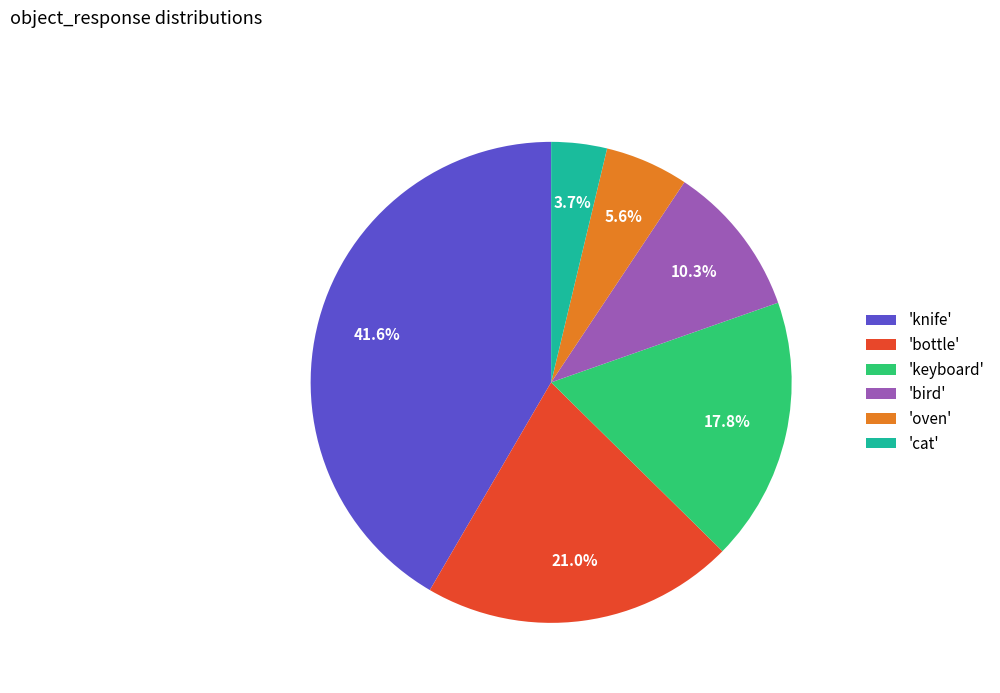

Rank the categories by value from highest to lowest.

'knife', 'bottle', 'keyboard', 'bird', 'oven', 'cat'